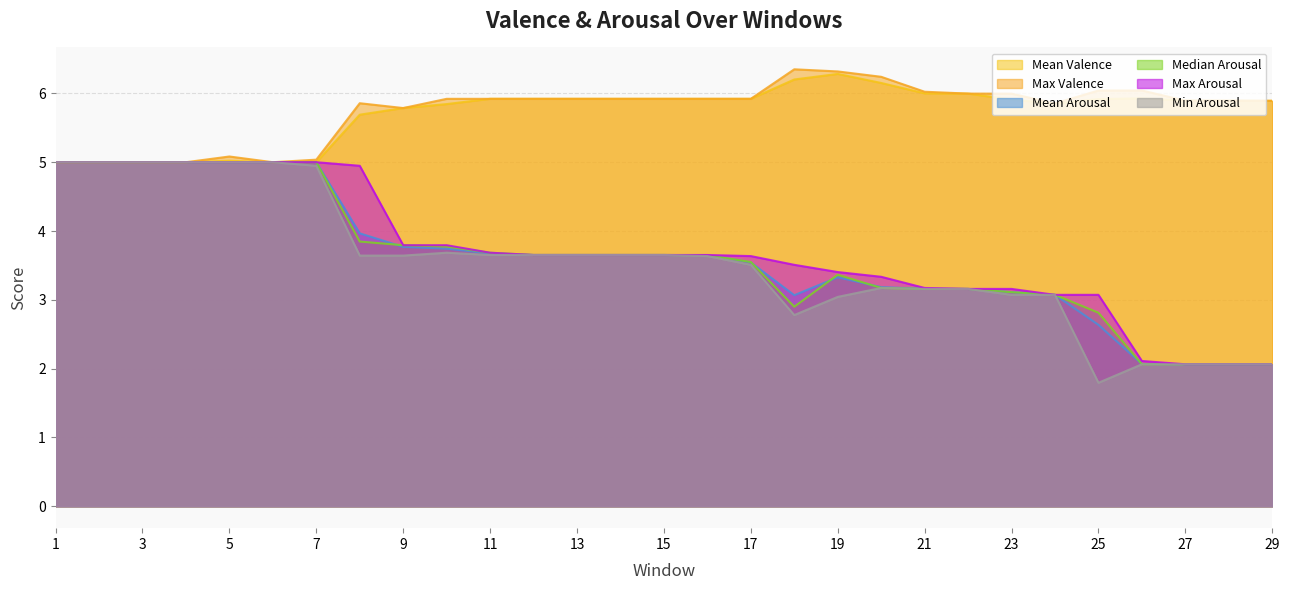

What is the difference between the maximum and second lowest values in the Max Arousal series?

2.9